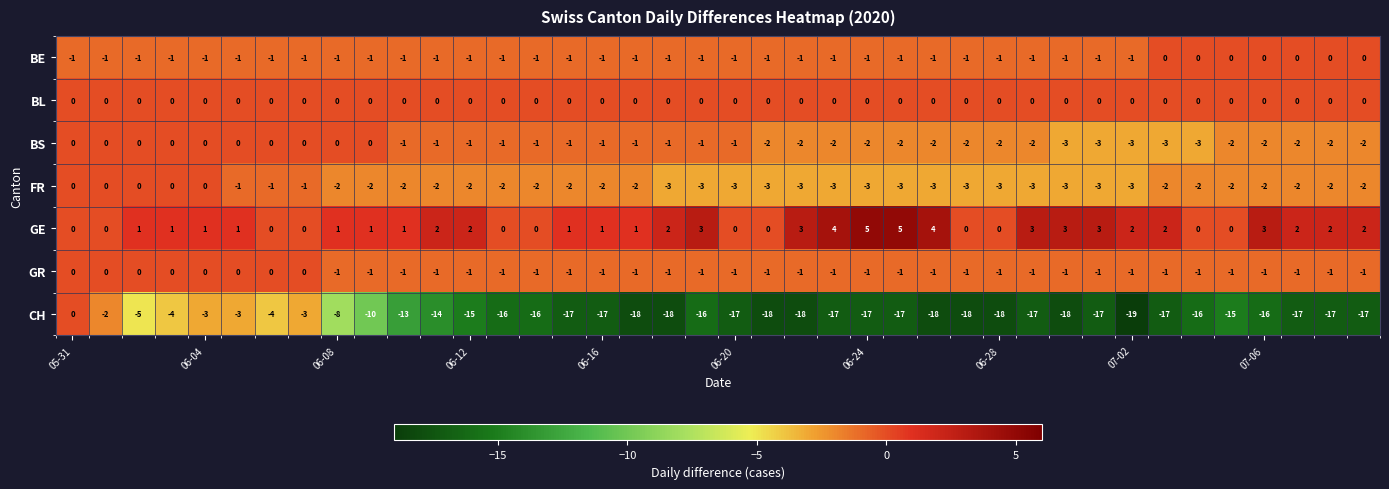

What is the greatest value displayed?

5